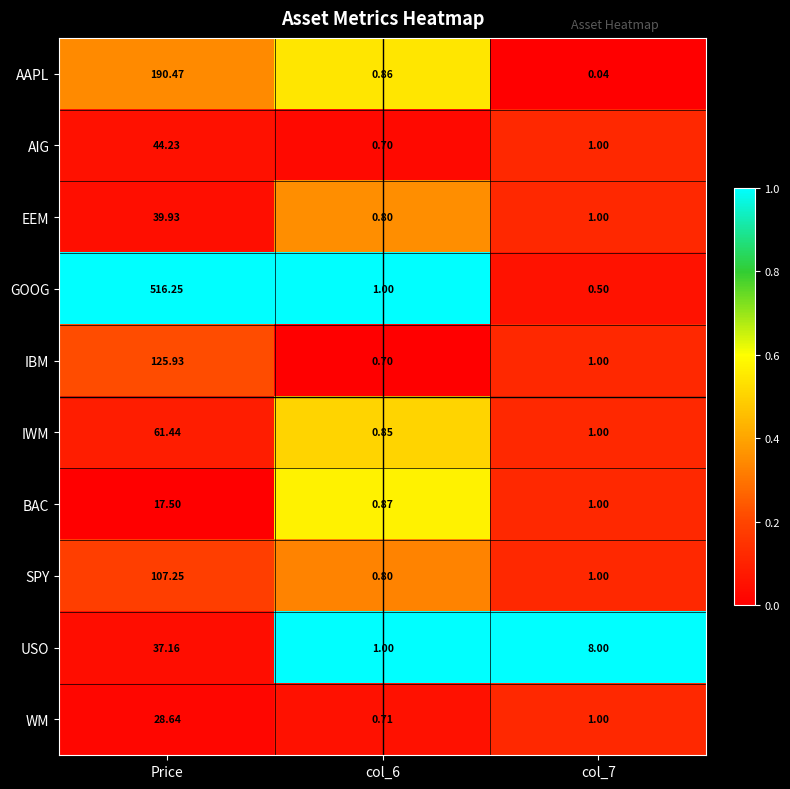

List the series in order of their peak value, highest first.

GOOG, AAPL, IBM, SPY, IWM, AIG, EEM, USO, WM, BAC